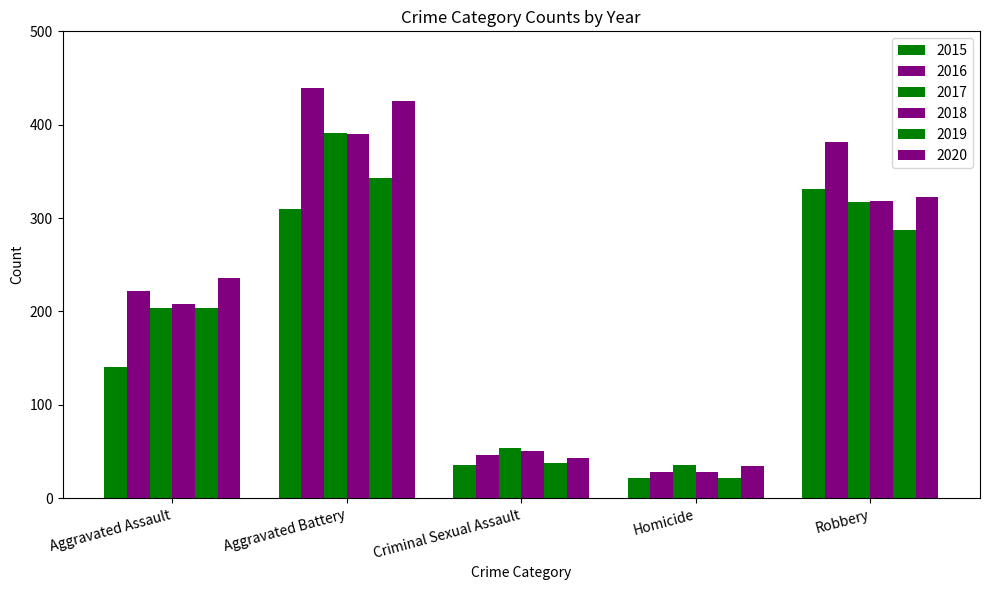

Which label corresponds to the smallest value in the chart?

Homicide